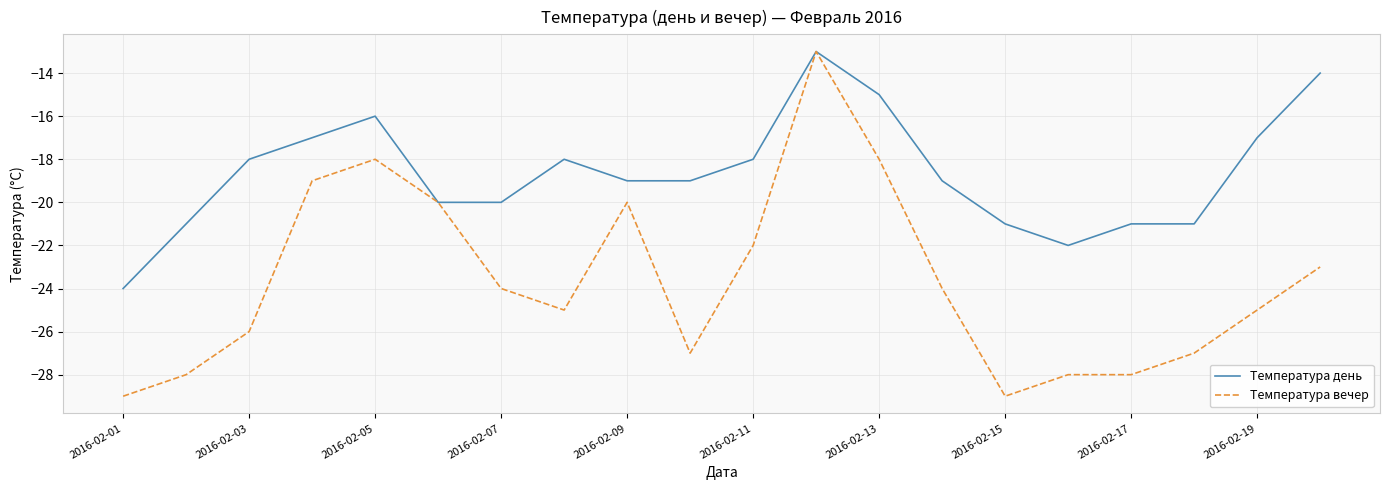

Rank the series by their average value, from highest to lowest.

Температура день, Температура вечер